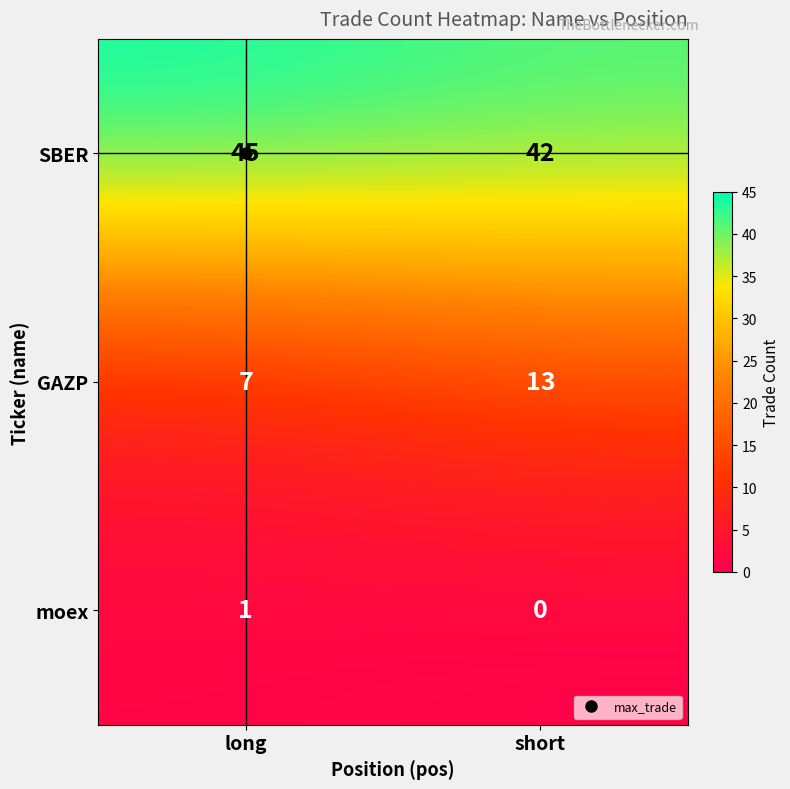

The value of moex at long is 1. True or false?

True